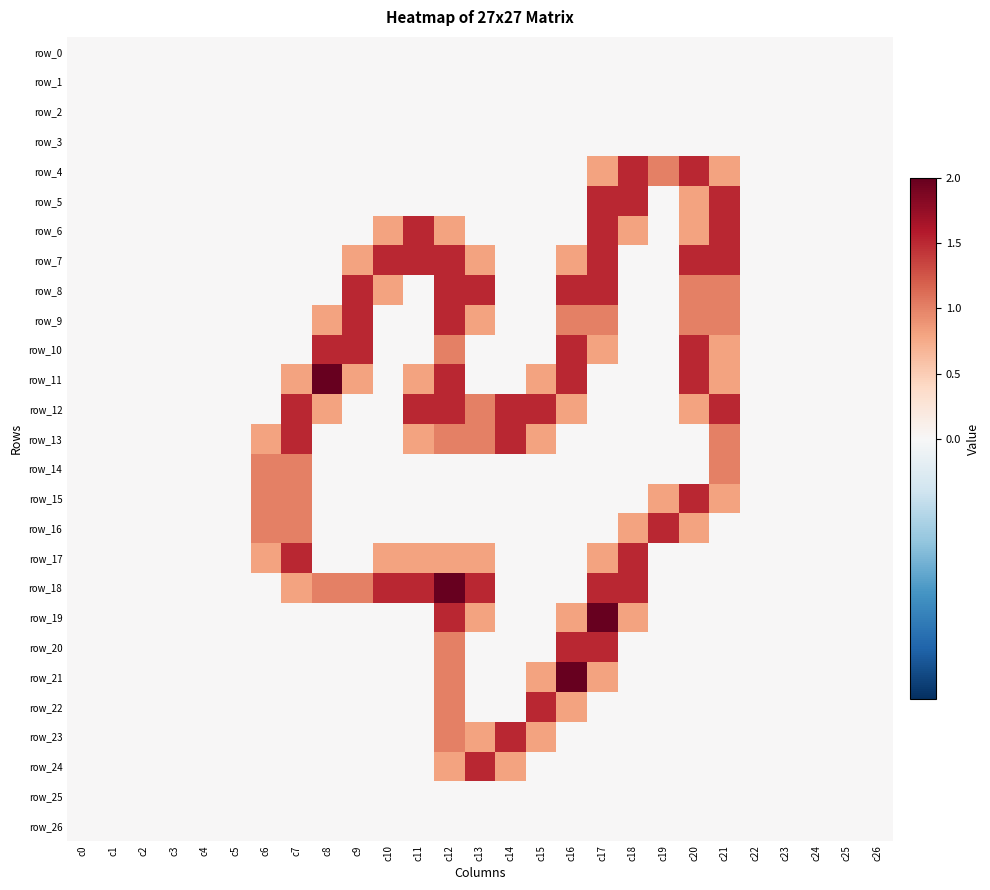

At how many categories does at least one series exceed 0?

16